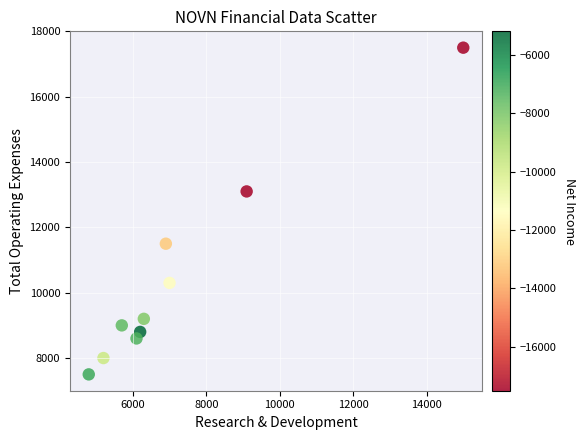

What is the range of X values (max minus min)?

10200